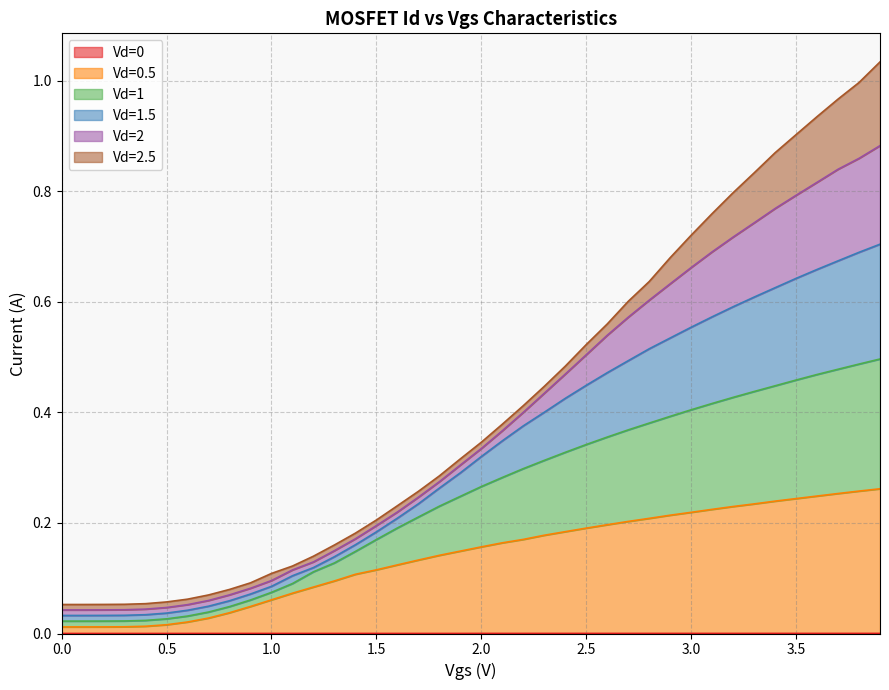

Rank the series by their maximum value, from lowest to highest.

Vd=0, Vd=0.5, Vd=1, Vd=1.5, Vd=2, Vd=2.5